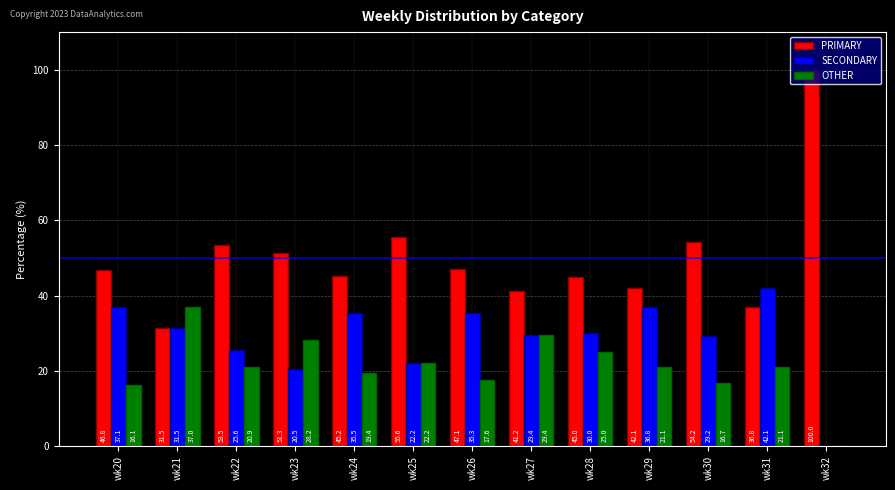

What is the maximum value for OTHER?

37.0